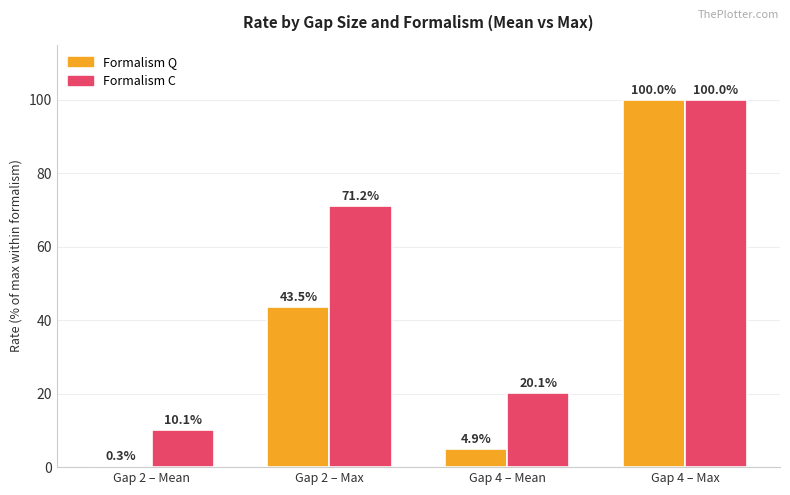

True or false: Formalism C has a value of 100.0 at Gap 4 – Max.

True